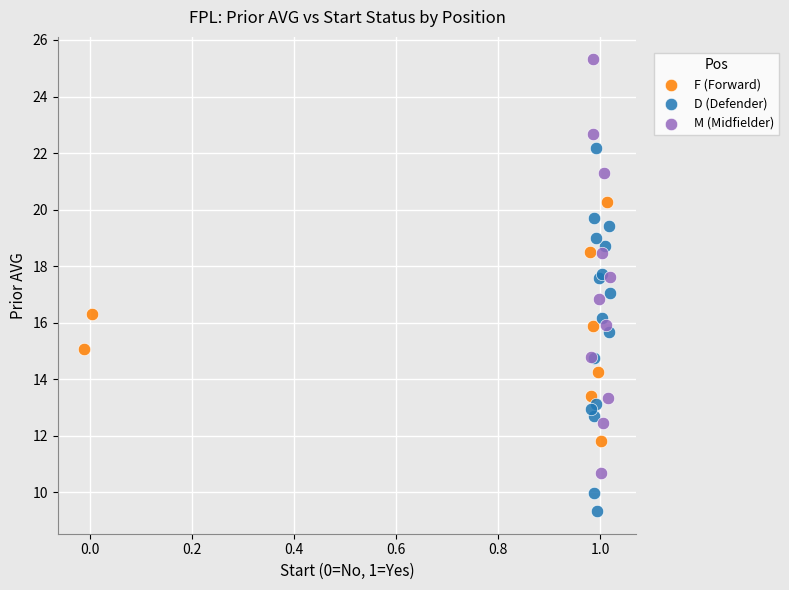

Which series reaches the maximum Y coordinate?

M (Midfielder)